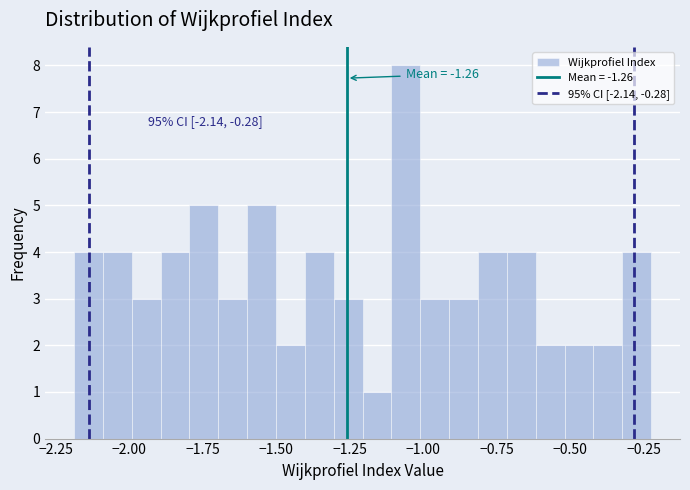

Around what value on the x-axis is the tallest bar? Give the approximate position of its centre, as read against the axis.

-1.05